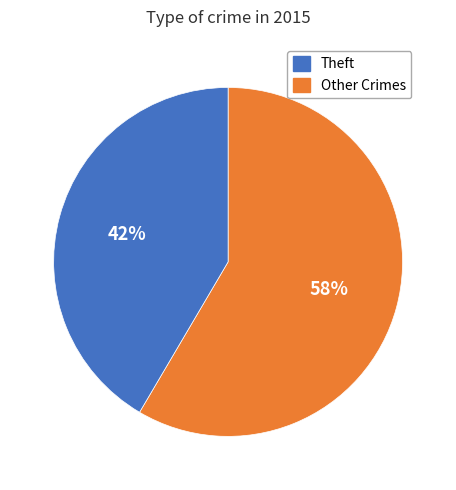

Is there any slice that represents more than half of the pie?

Yes